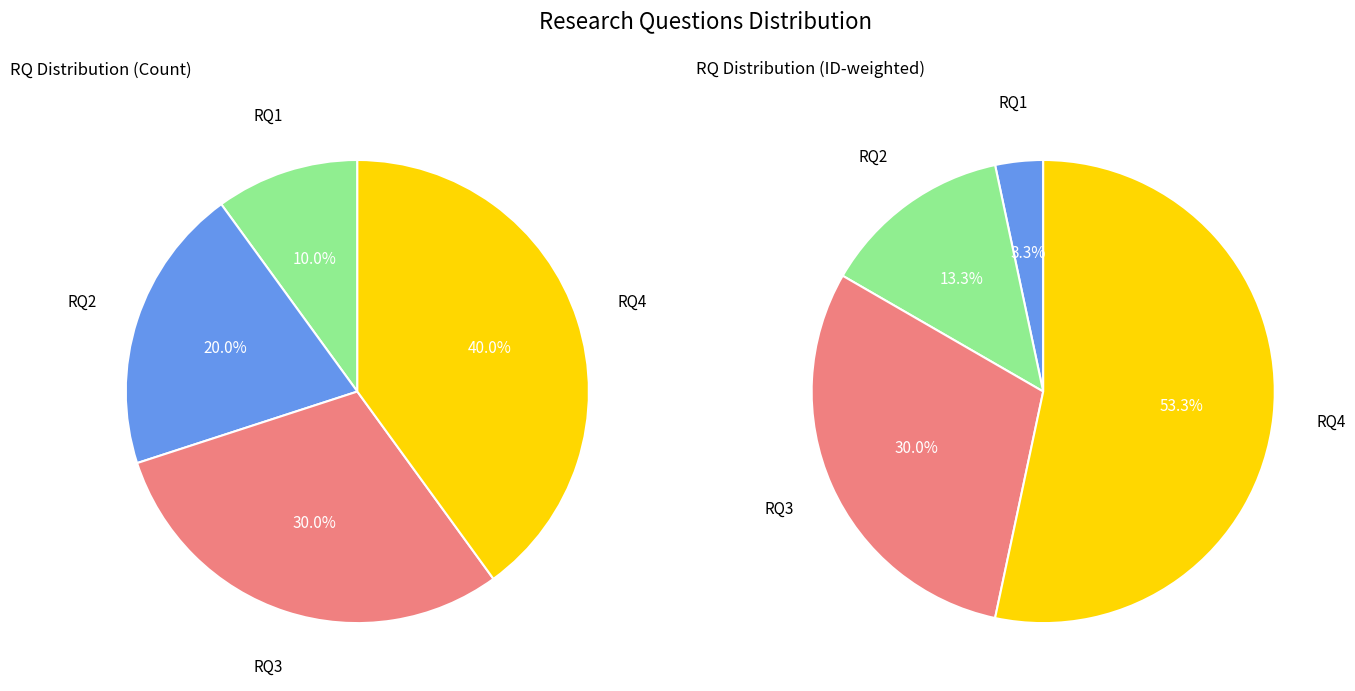

Rank the categories by value from lowest to highest.

RQ1, RQ2, RQ3, RQ4